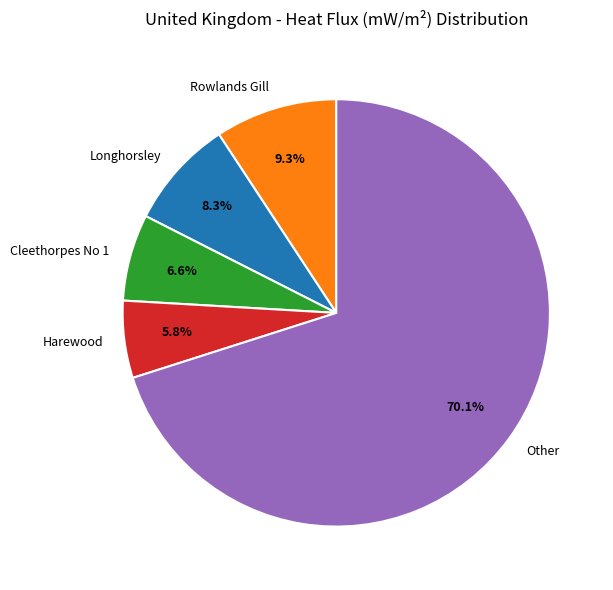

What is the largest slice in the pie chart?

Other